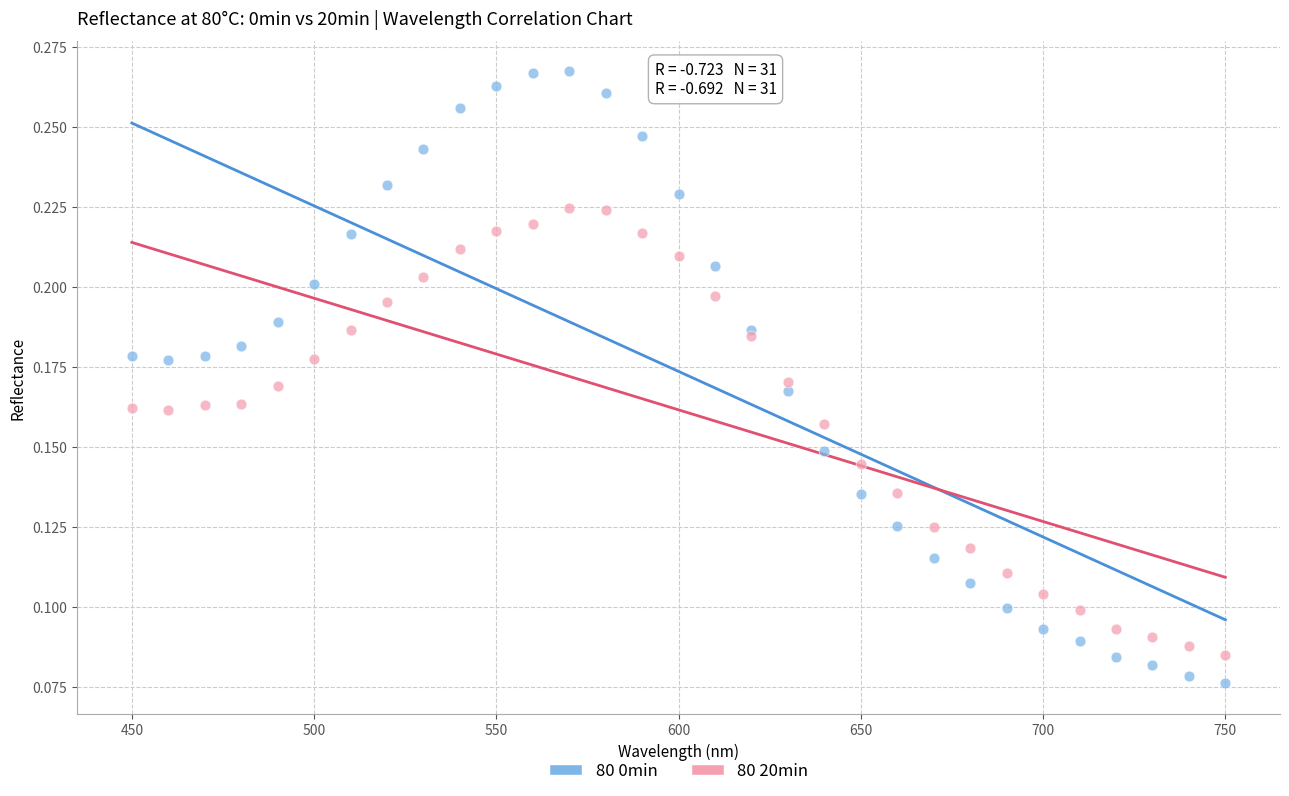

Which series reaches the minimum Y coordinate?

80 0min